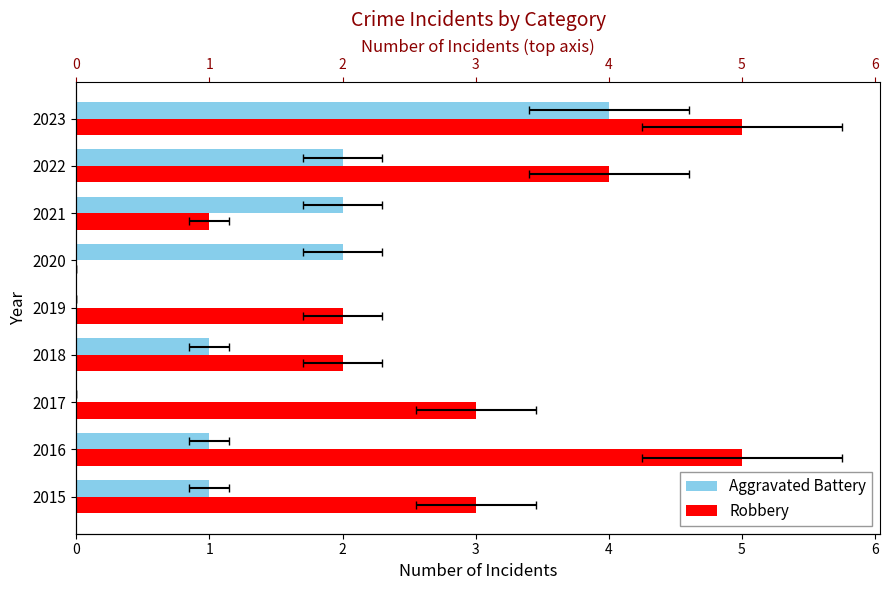

Reading left to right, transcribe all the data shown in this chart.

Aggravated Battery: 1	1	0	1	0	2	2	2	4
Robbery: 3	5	3	2	2	0	1	4	5